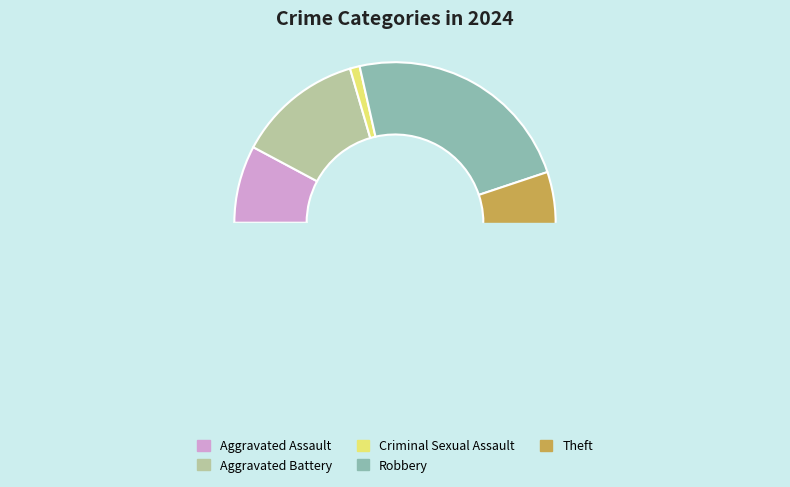

Which category has the smallest portion of the pie?

Criminal Sexual Assault